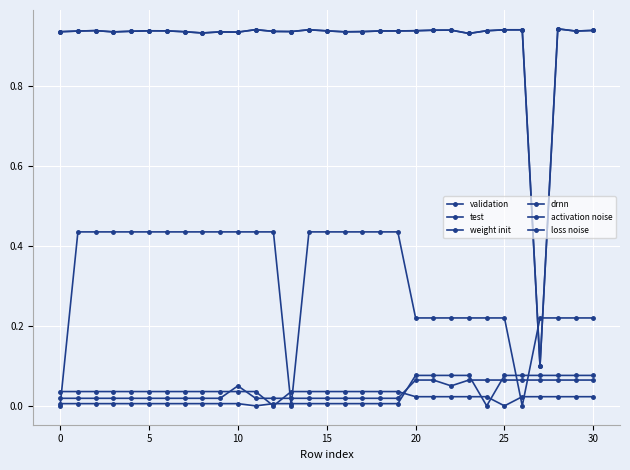

Does the chart have visible grid lines?

Yes